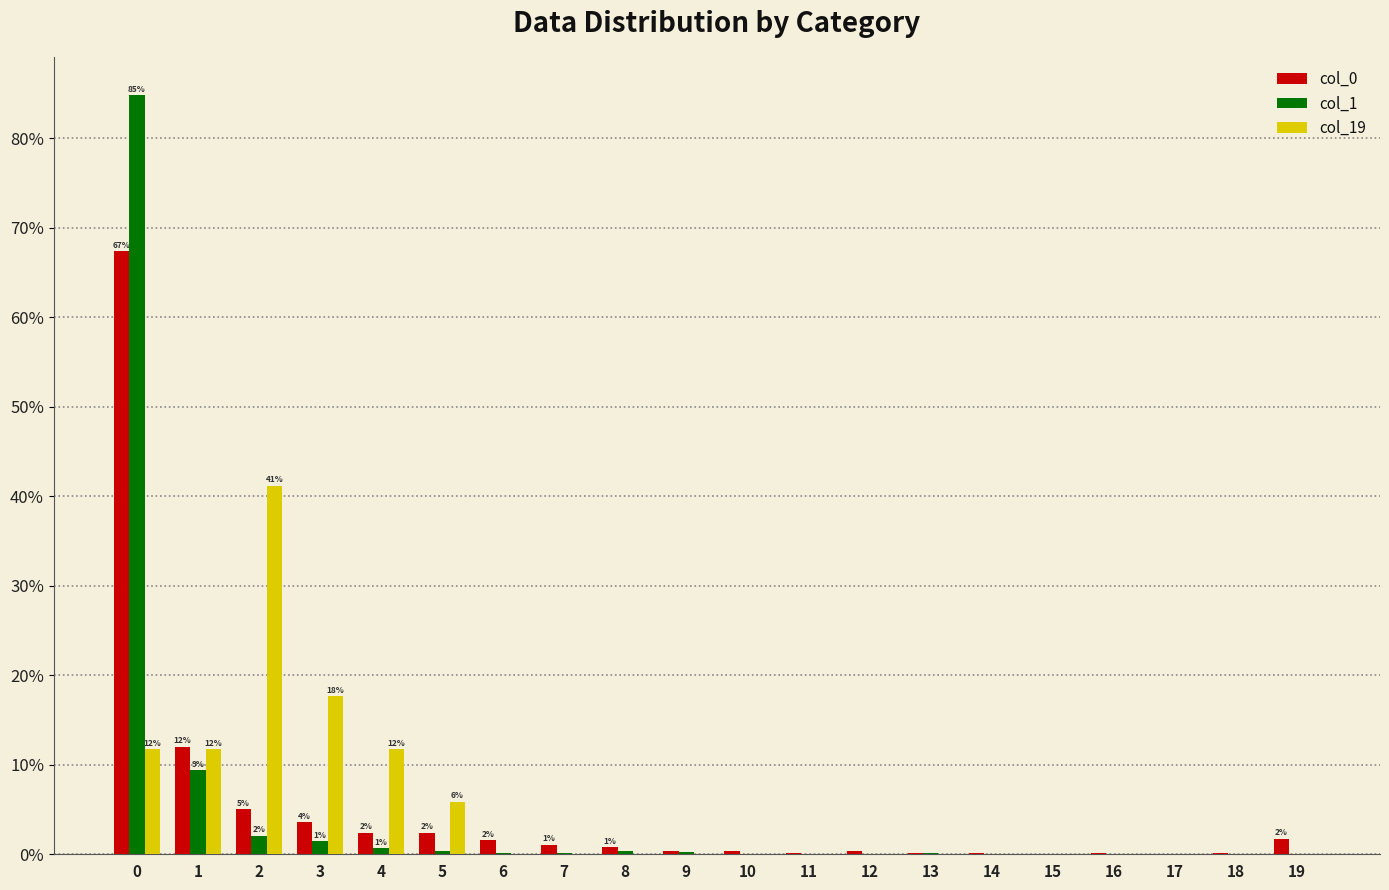

The value of col_19 at 0 is 11.8. True or false?

True